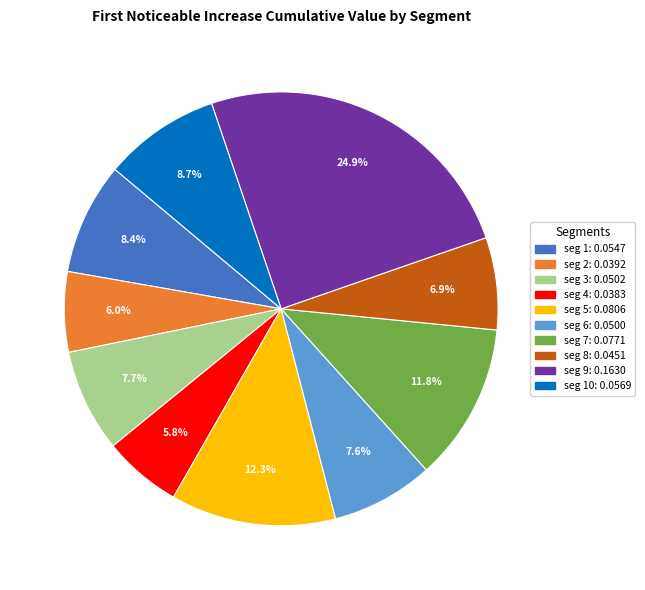

Count the number of slices in the pie.

10